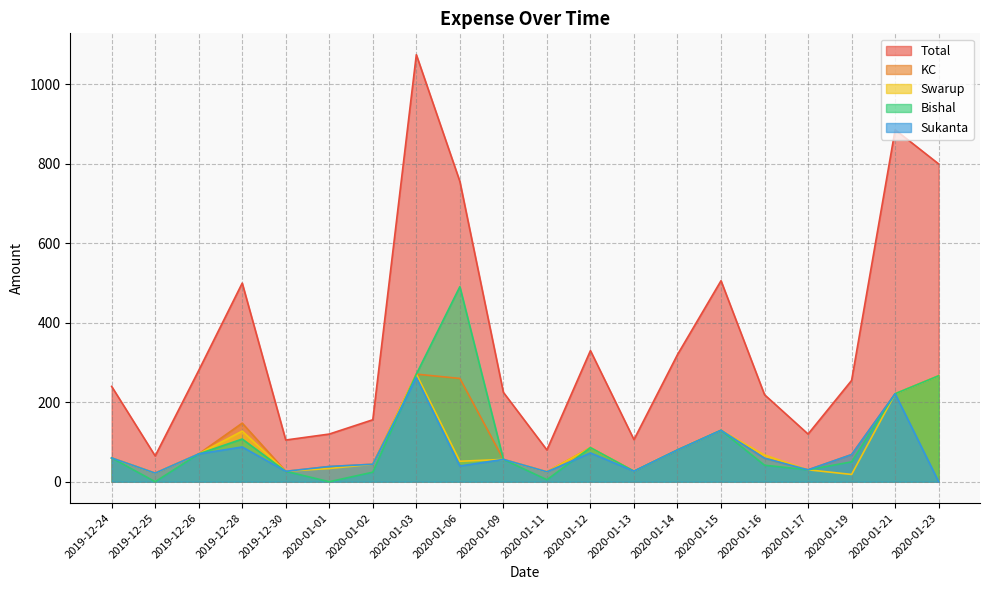

Rank the series by their maximum value, from highest to lowest.

Total, Bishal, KC, Swarup, Sukanta